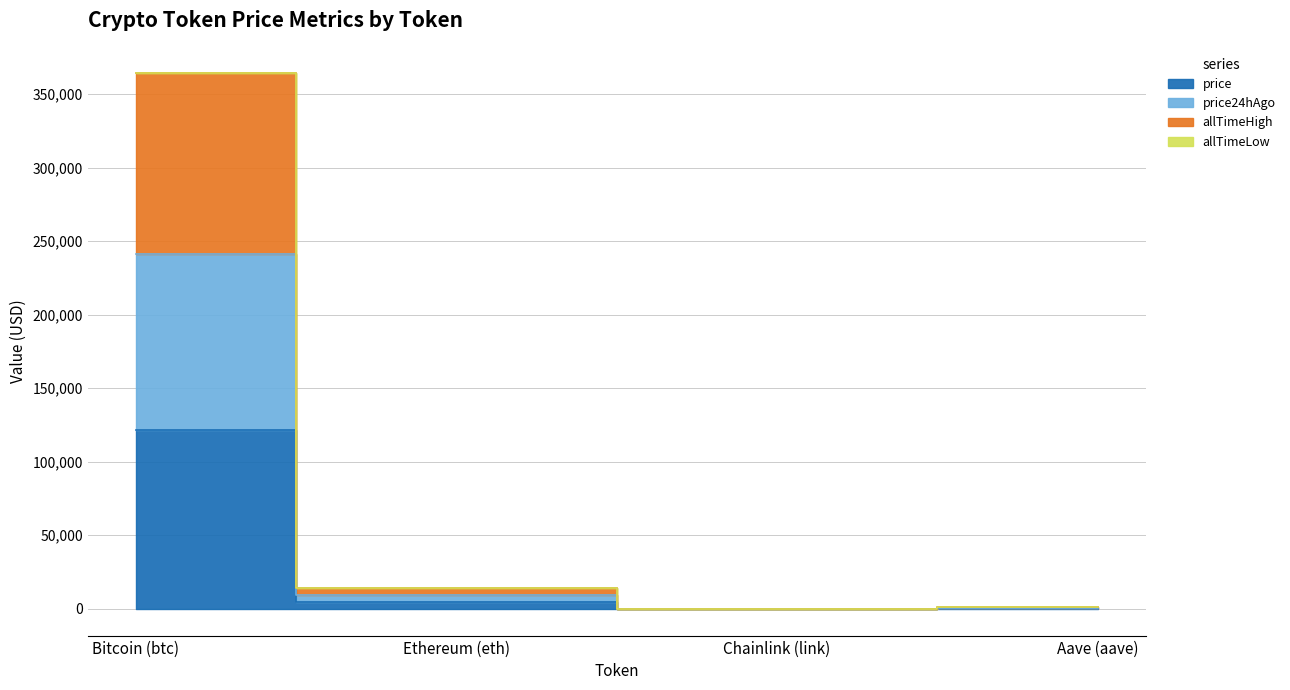

Which series changed the most between Ethereum (eth) and Chainlink (link)?

allTimeHigh